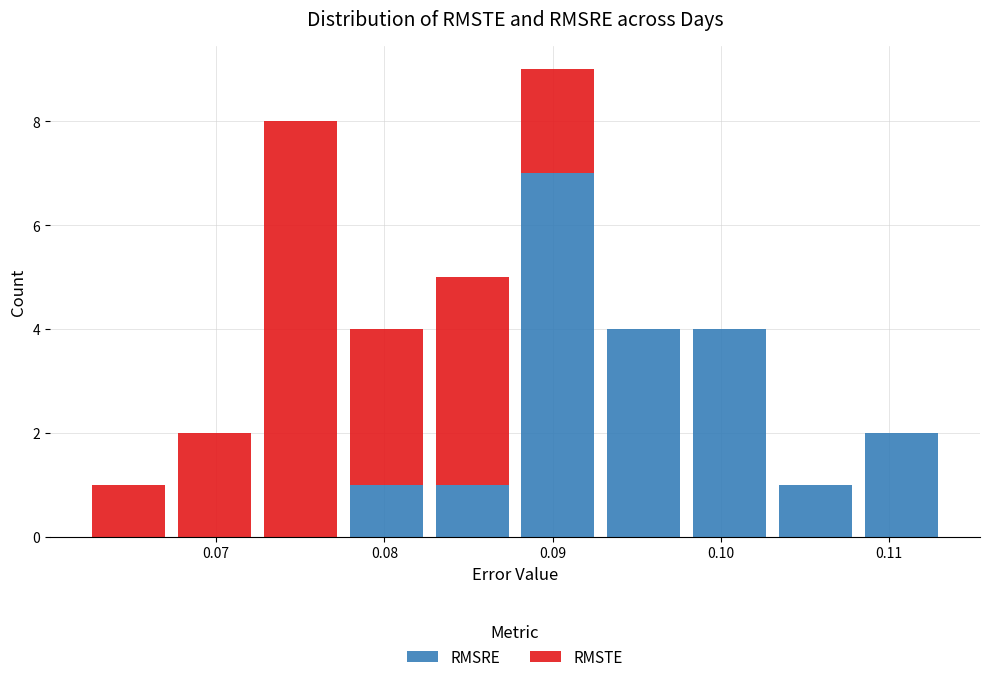

What is the total height of the stacked bar covering 0.078 to 0.083 on the x-axis? Neither the bar edges nor the heights are printed on the chart, so give them approximately, as read against the axes.

4